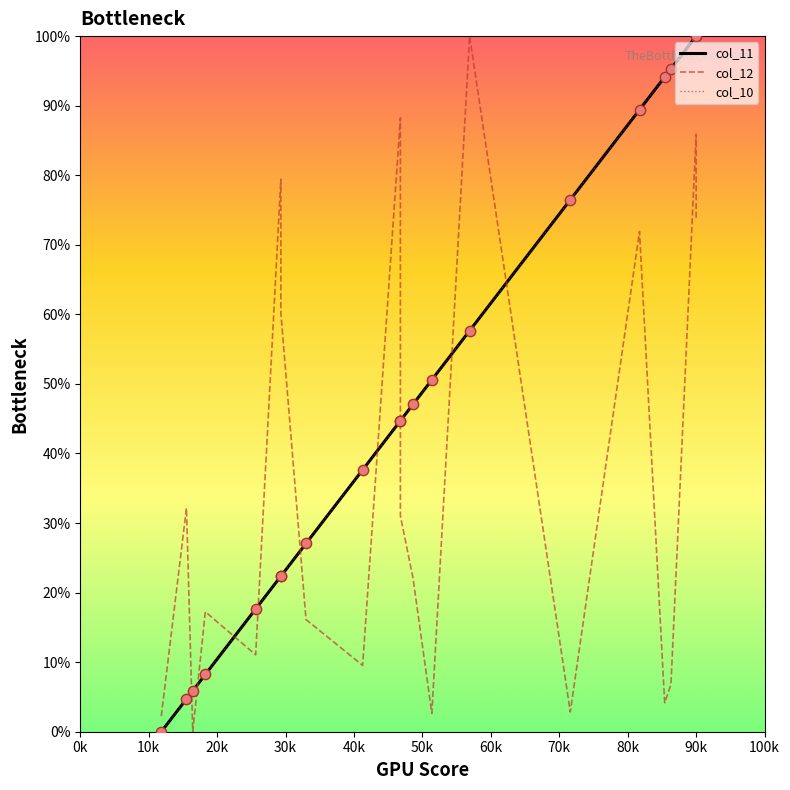

At how many categories does at least one series exceed 96?

3